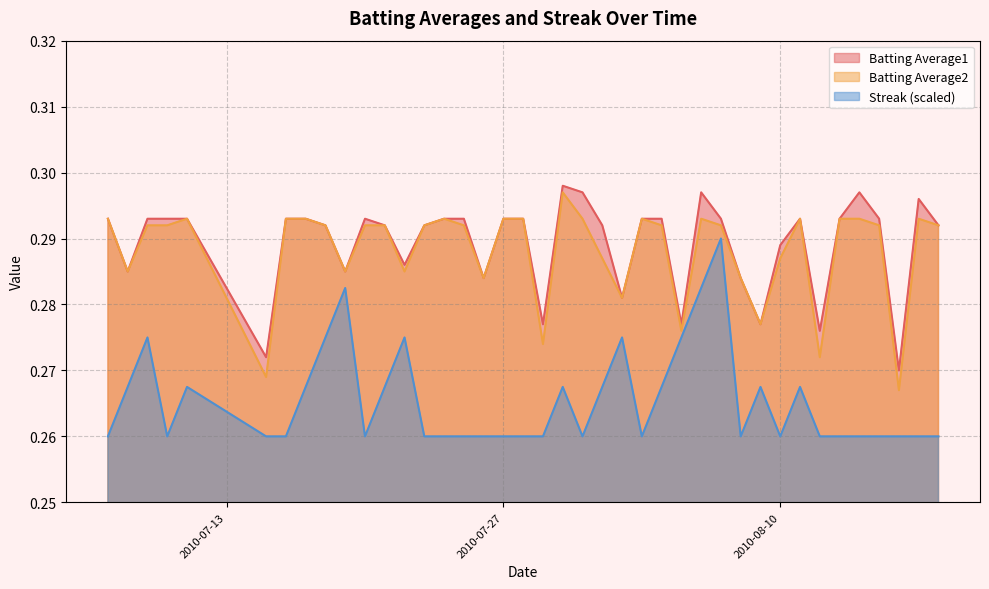

How many series are shown in this chart?

3